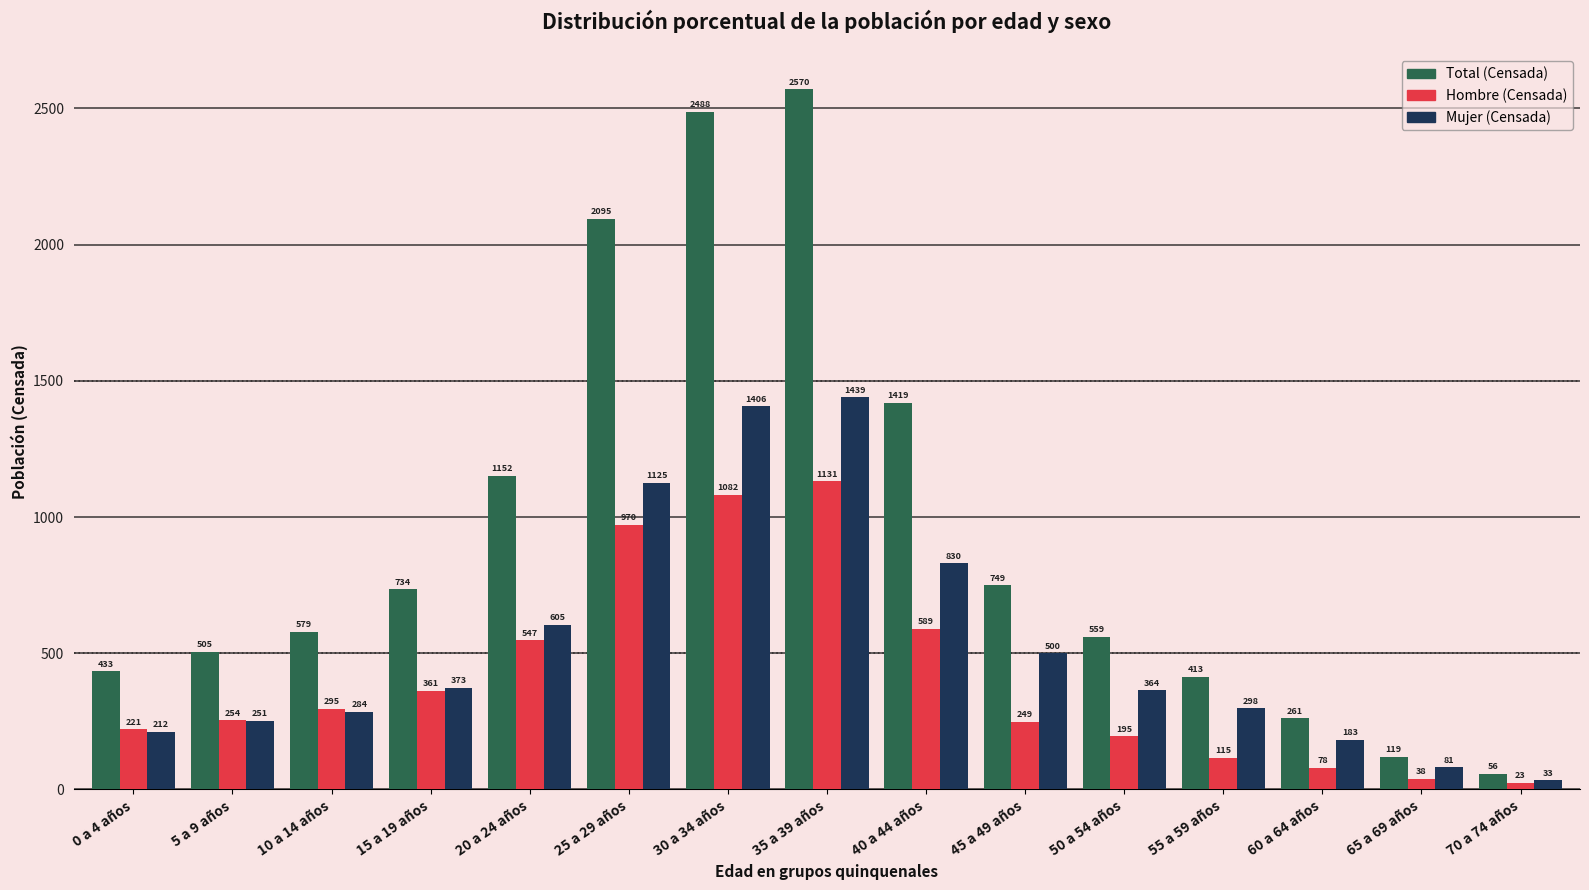

What is the difference between the Total (Censada) values at 35 a 39 años and 10 a 14 años?

1991